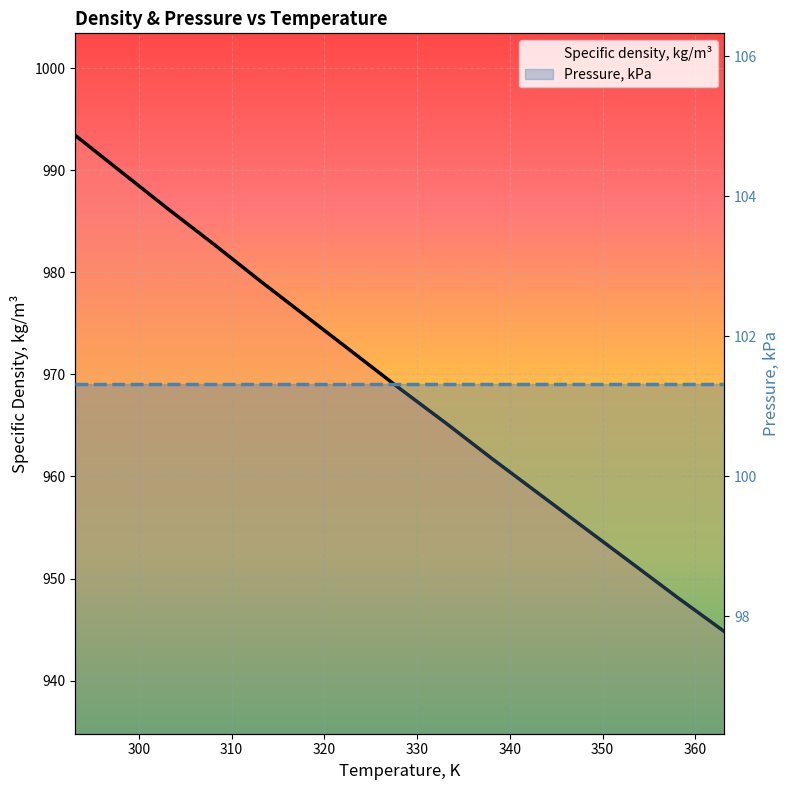

Which has a higher value, 328.14 or 333.14?

328.14